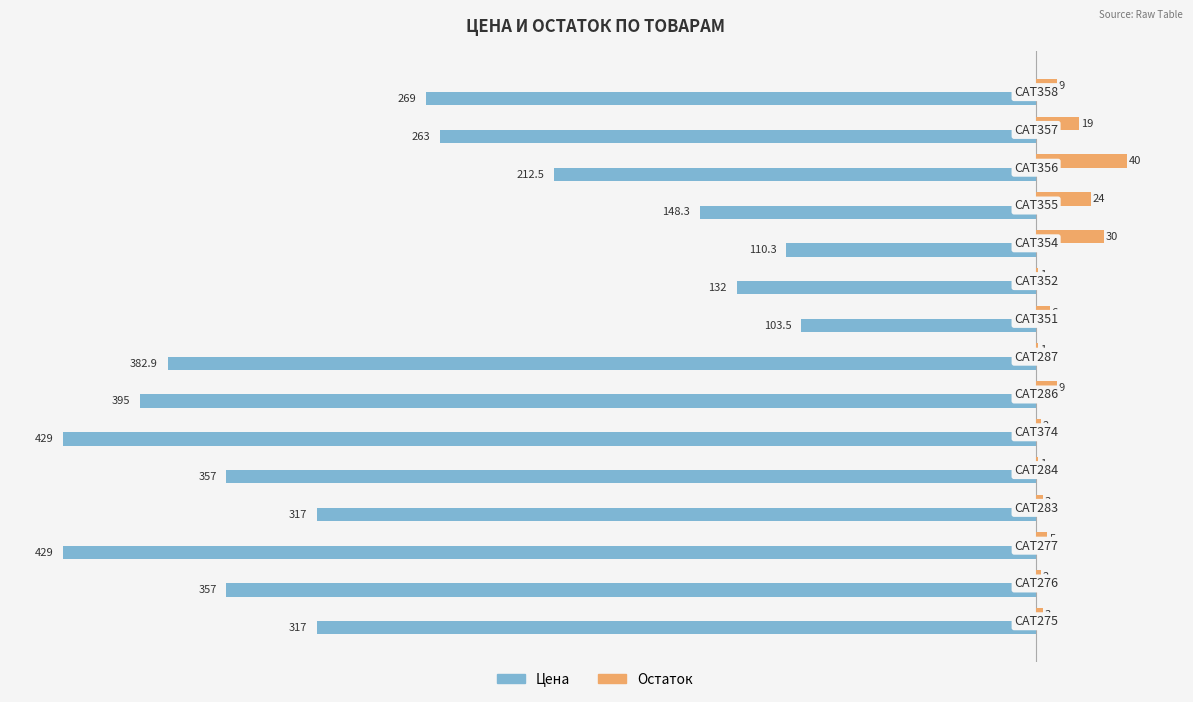

What is the maximum value for Остаток?

40.0